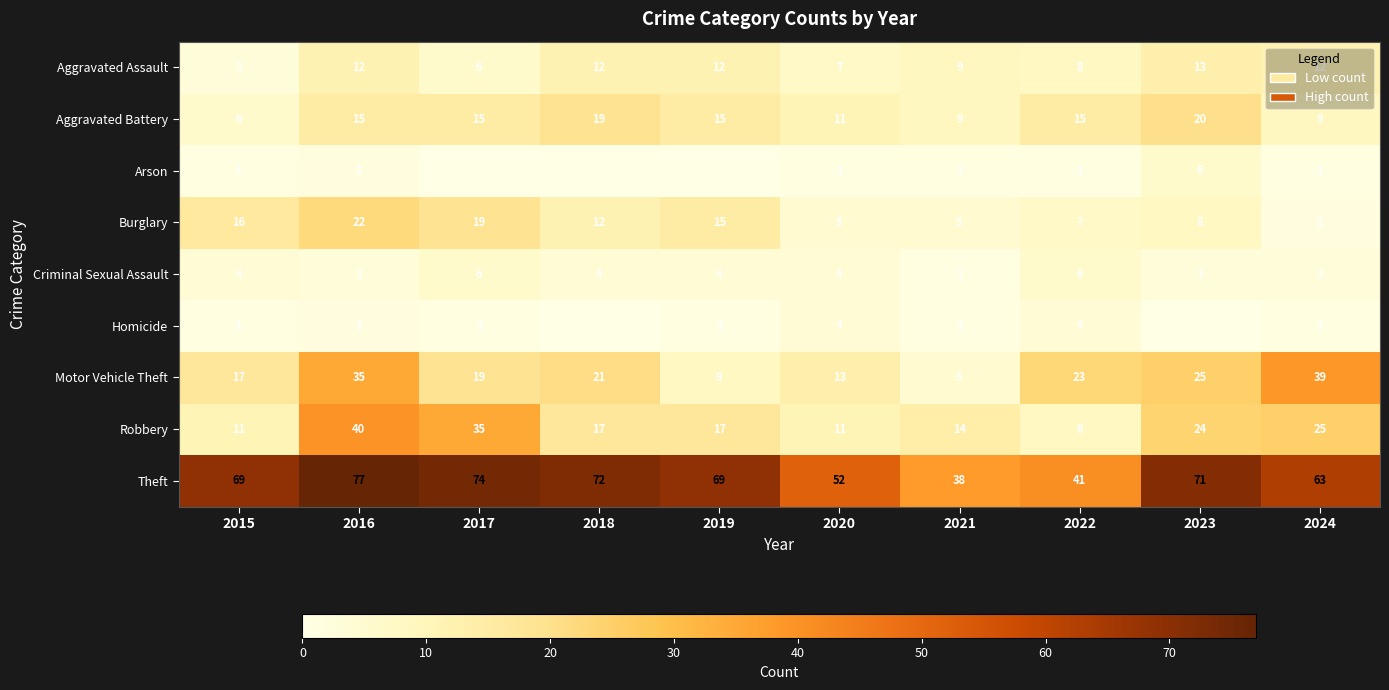

What is the lowest value of the Aggravated Assault series?

3